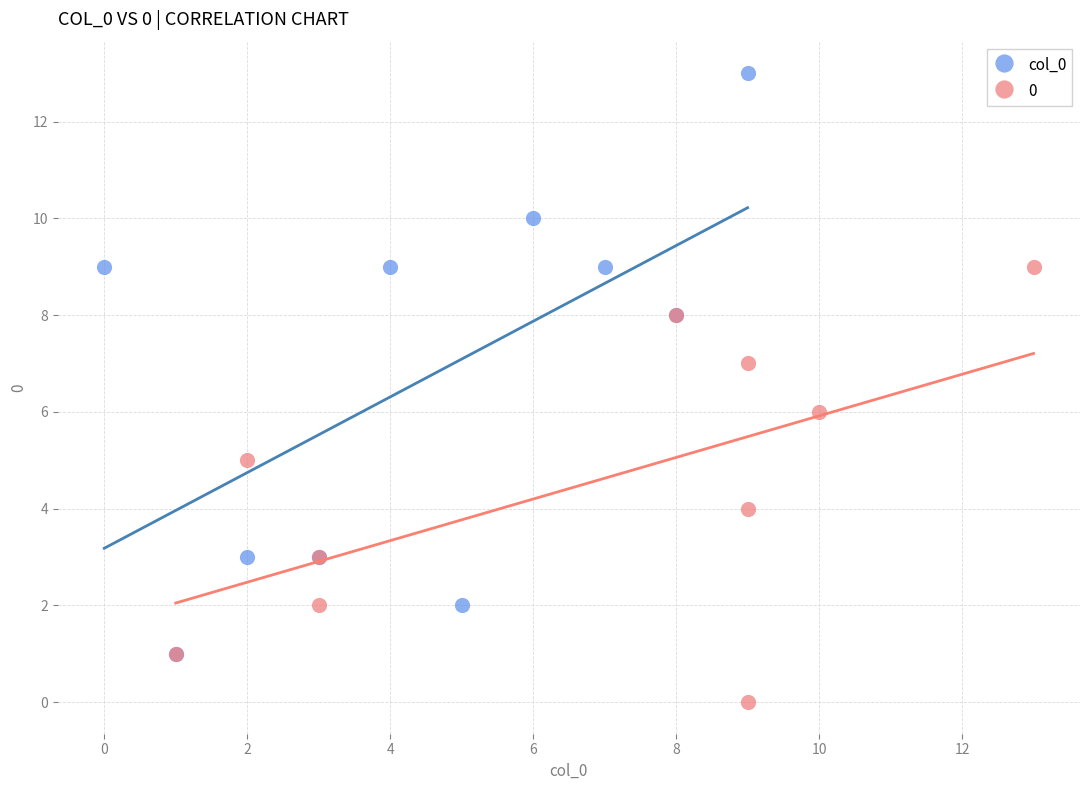

Which series contains the highest Y value?

col_0